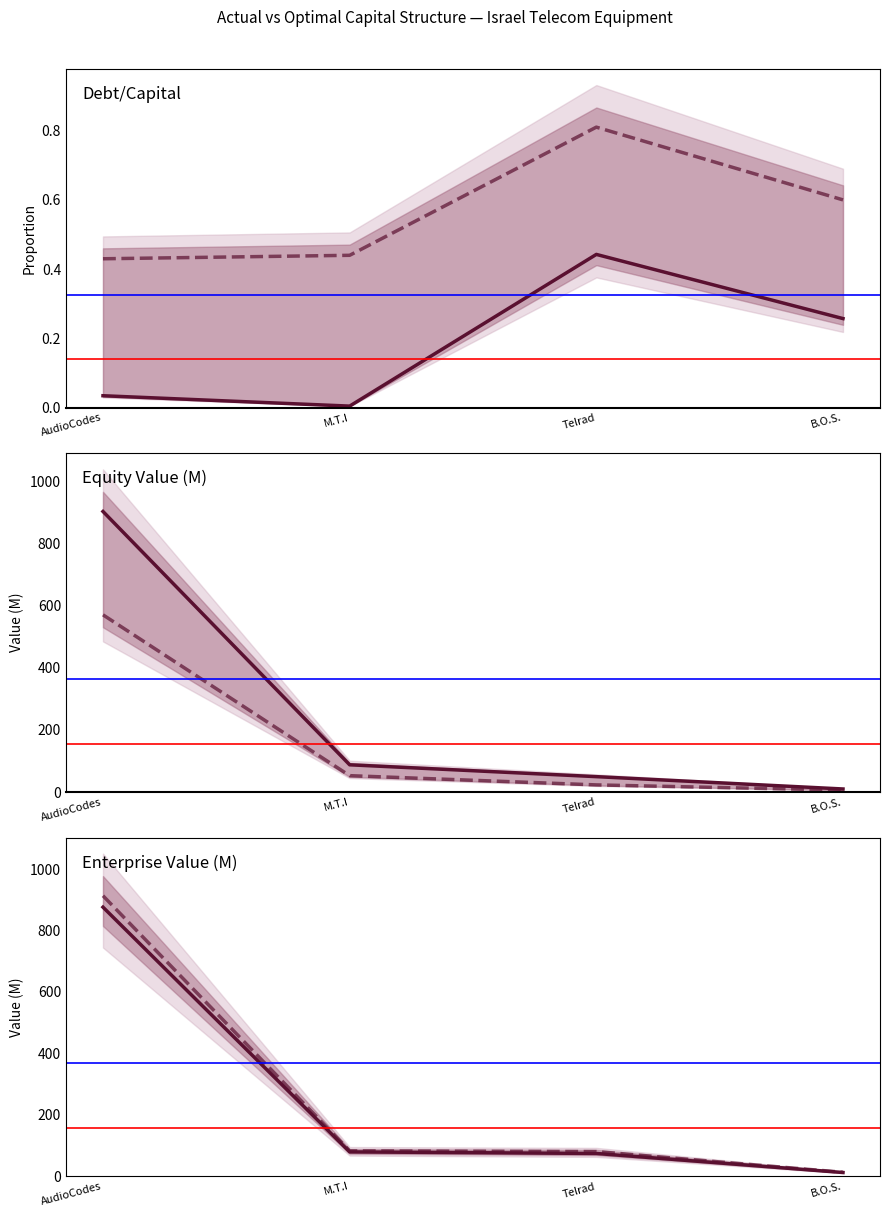

Which series has the largest total across all categories?

optimal_enterprise_value